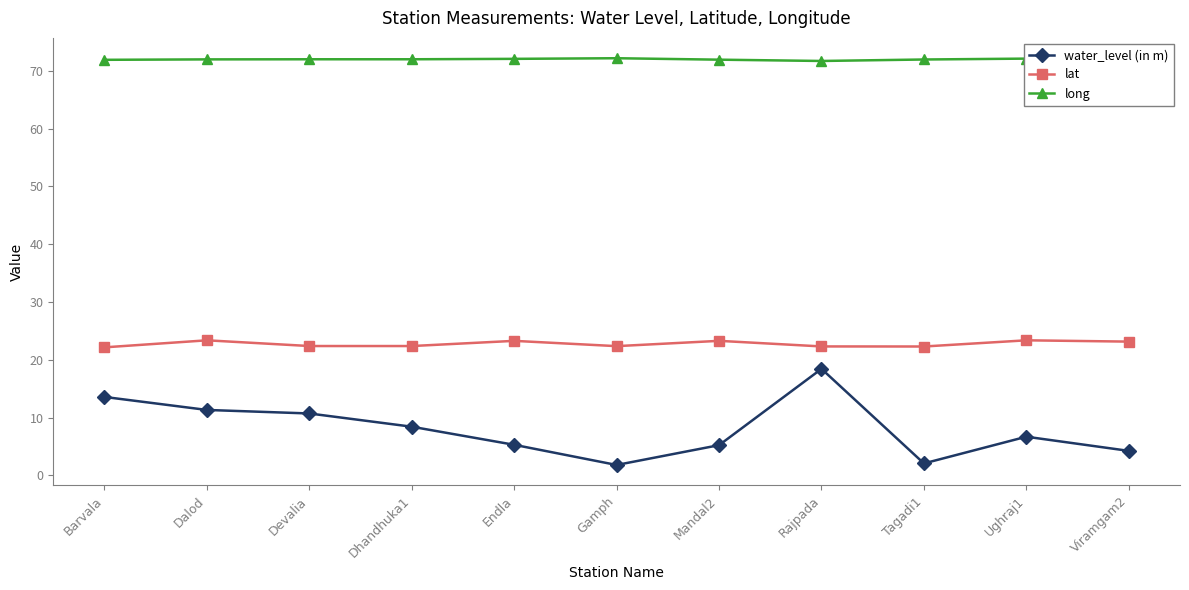

What is the smallest value displayed?

1.8